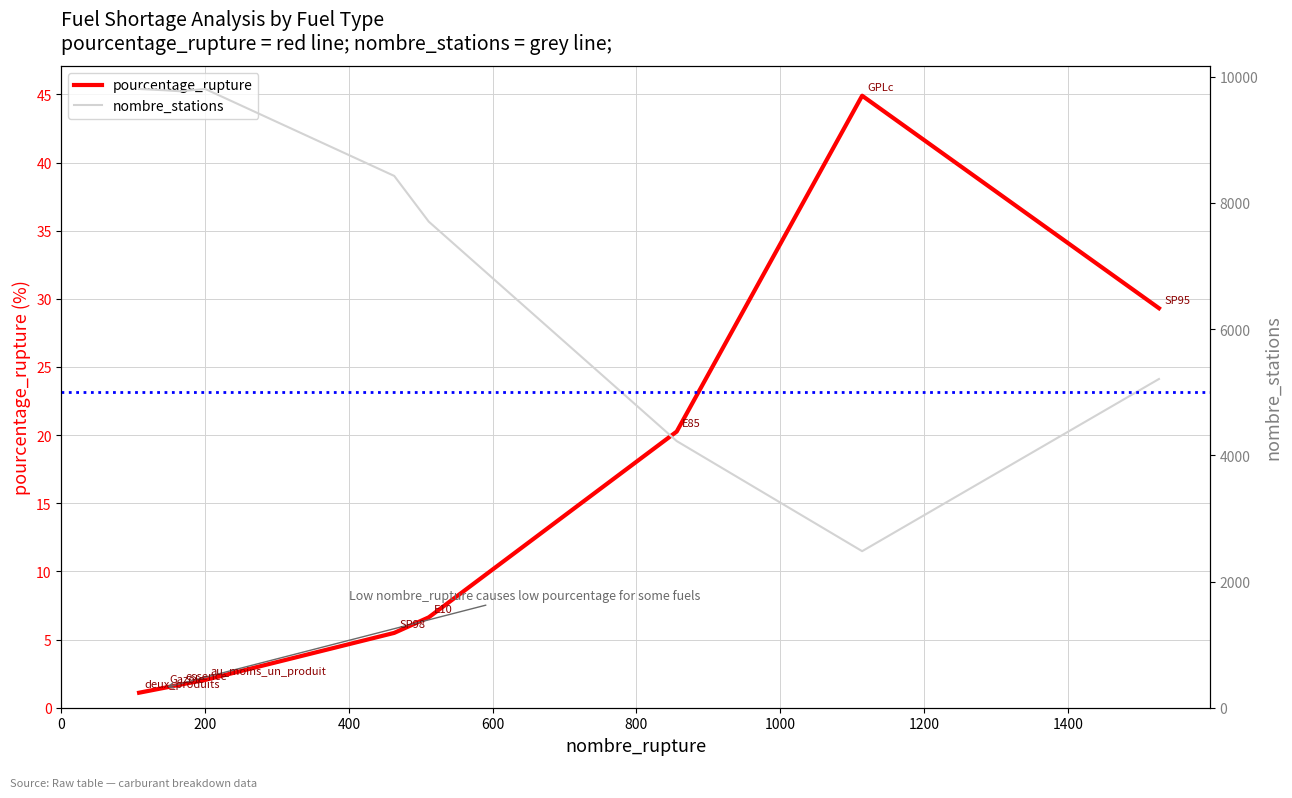

Reading right to left, transcribe all the data shown in this chart.

pourcentage_rupture: 29.3	44.9	20.3	6.6	5.5	2.0	1.7	1.5	1.1
nombre_stations: 5210.0	2481.0	4226.0	7704.0	8428.0	9806.0	9770.0	9786.0	9806.0